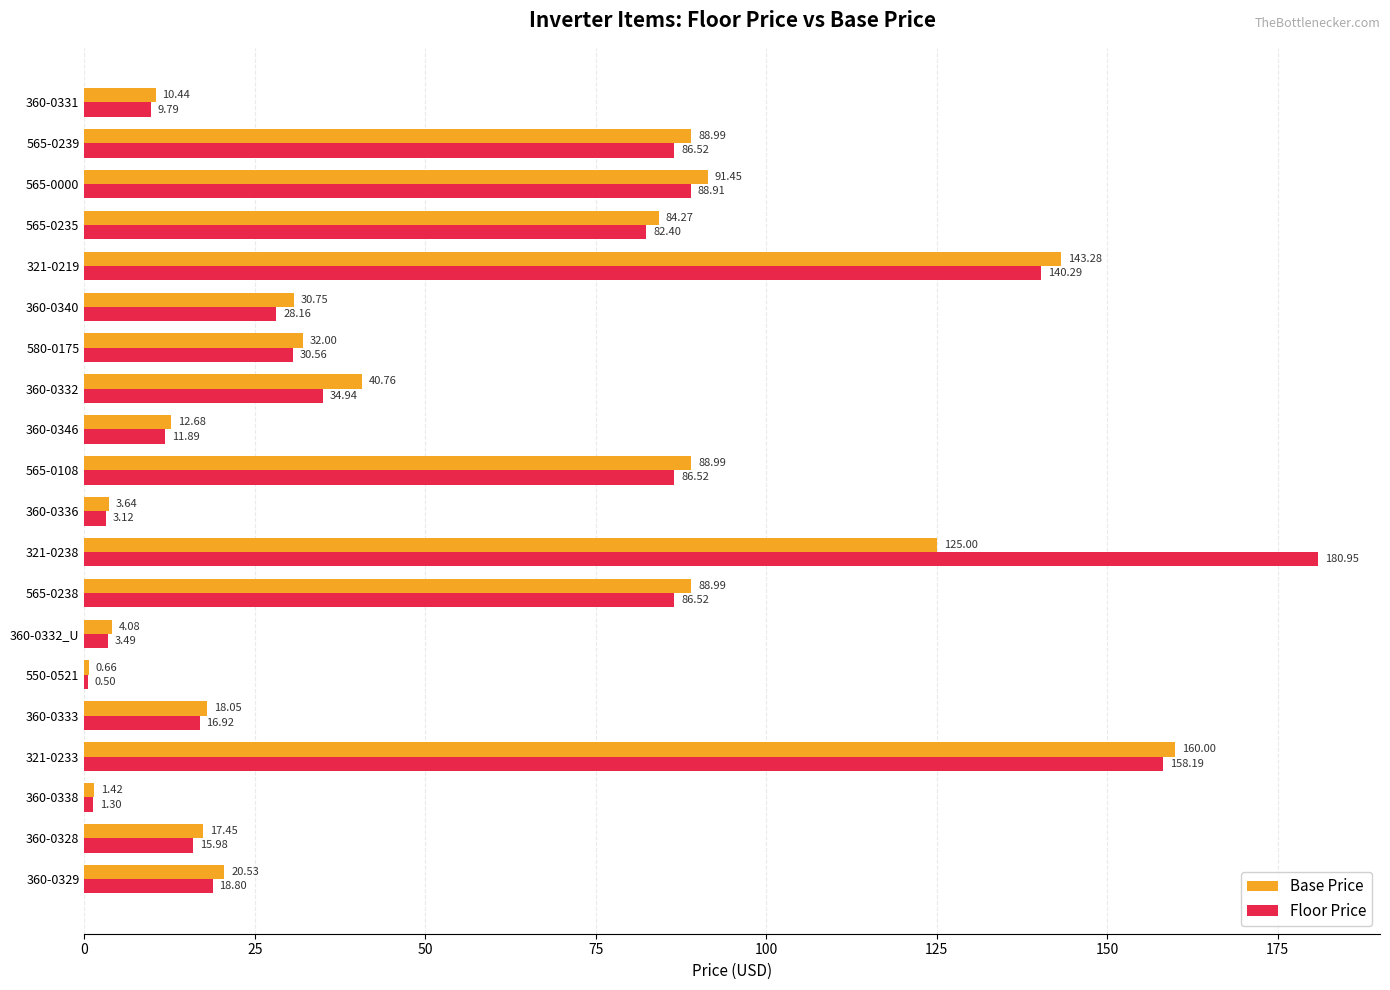

Which series changed the most between 565-0108 and 321-0219?

Base Price